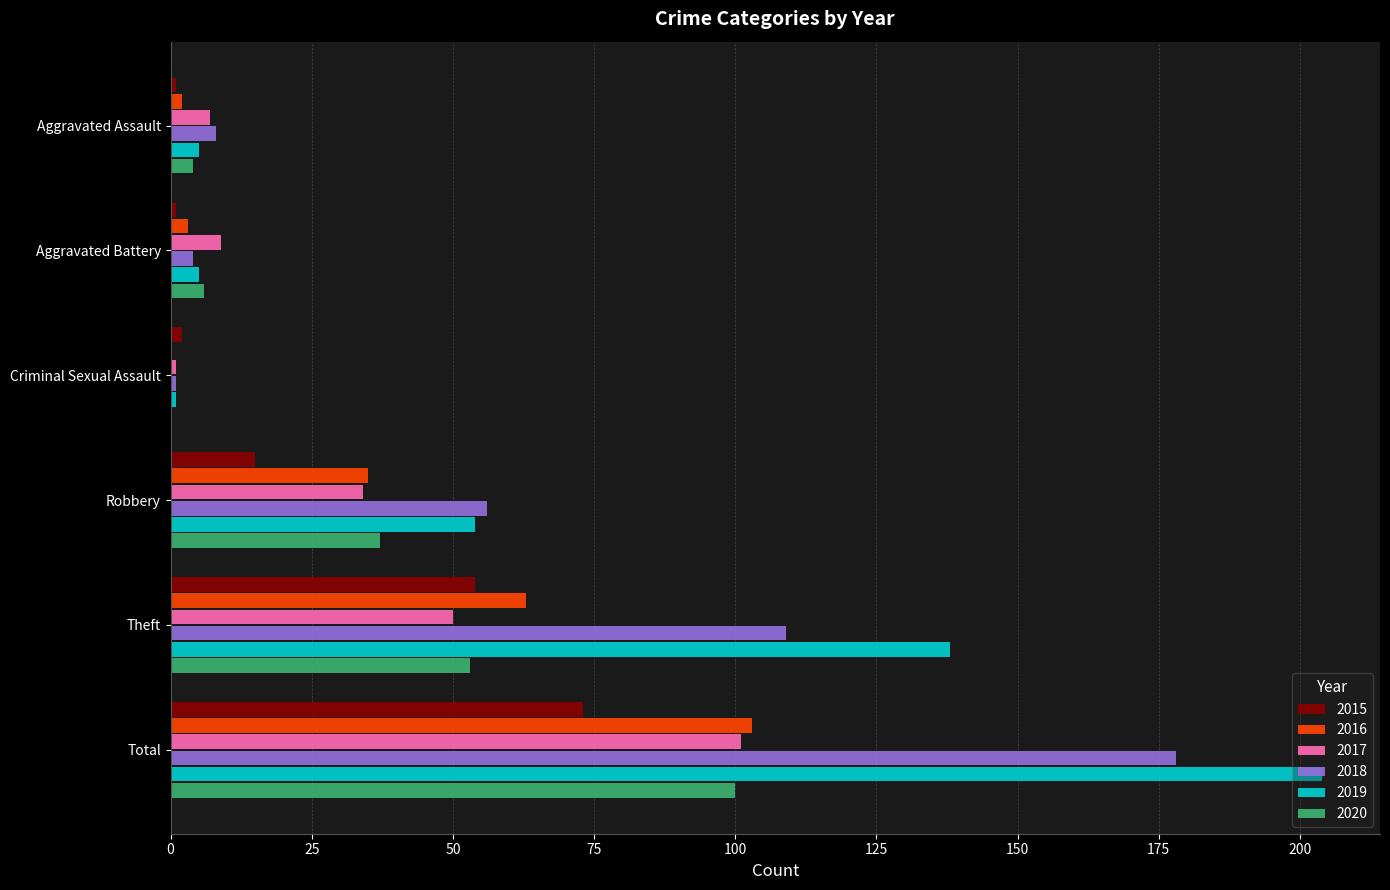

Which series has the widest spread of values?

2019